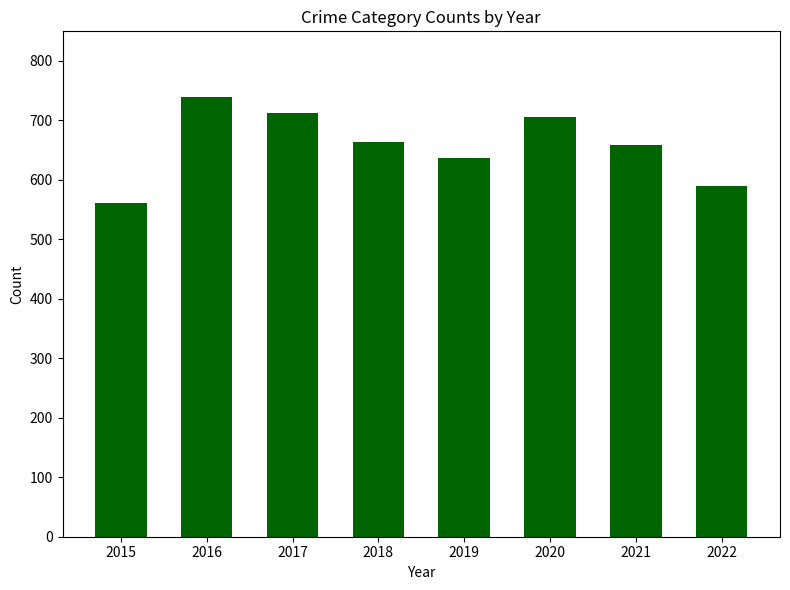

What is the average value?

658